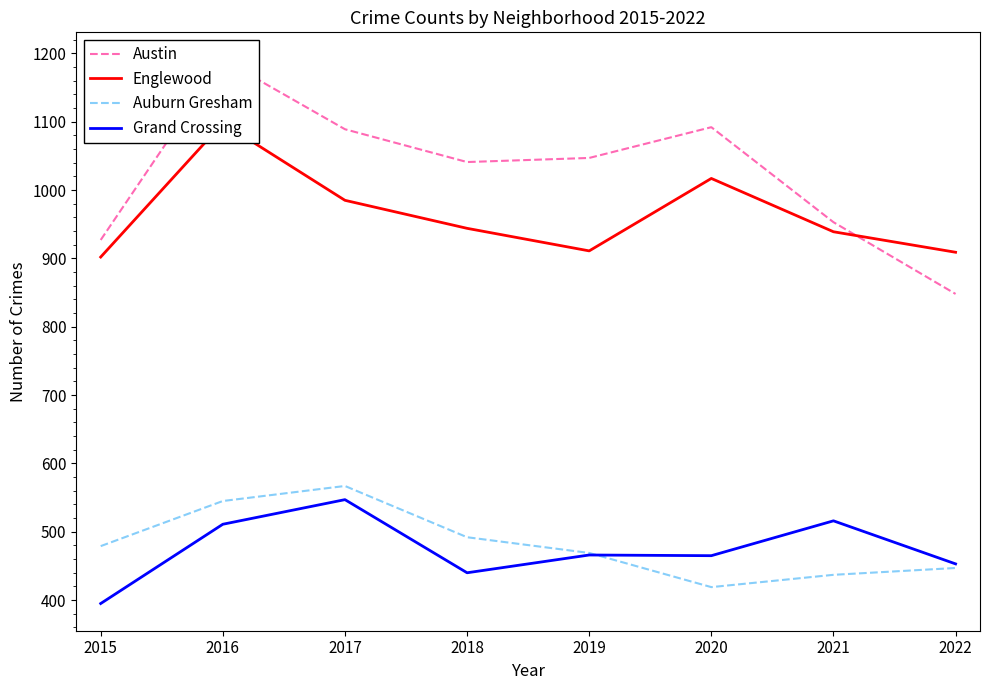

Which series has the largest range (max minus min)?

Austin